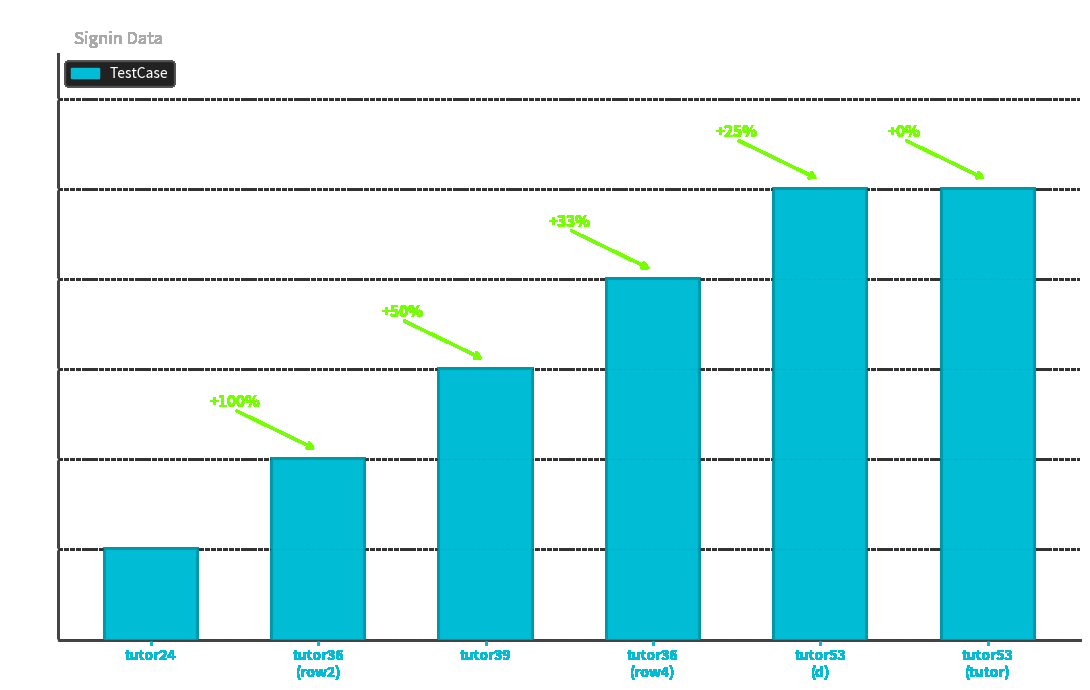

What is the label of the 3rd bar from the right?

tutor36
(row4)